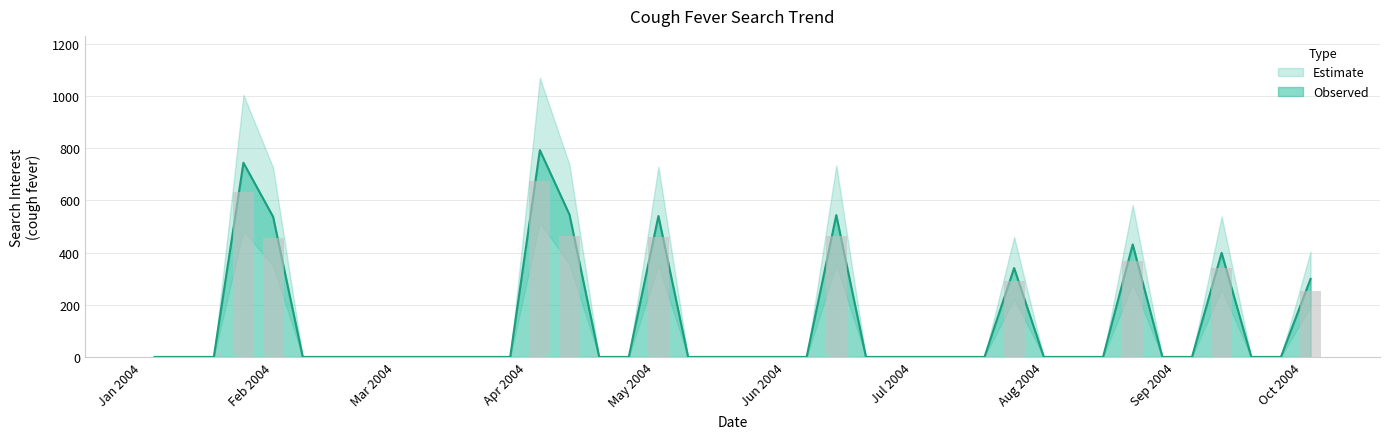

True or false: the data shows 297.2 at May 2004.

False